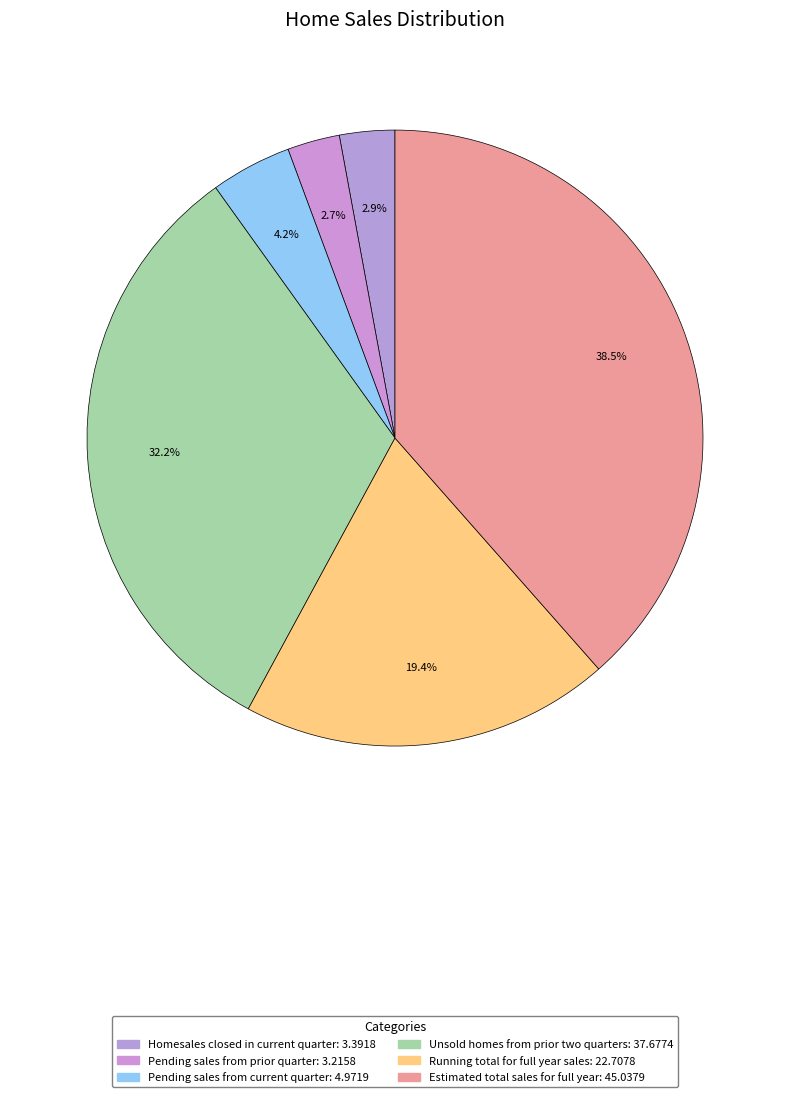

True or false: Estimated total sales for full year accounts for 38% of the total.

True